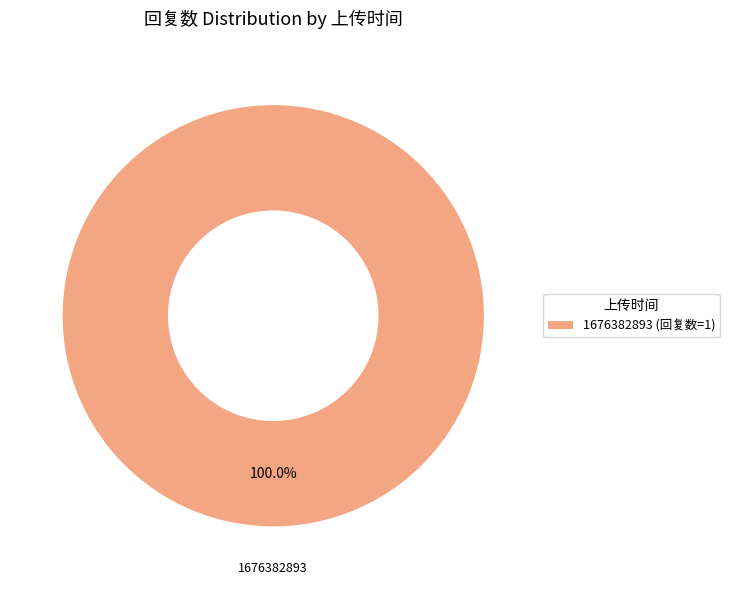

Rank the categories by value from highest to lowest.

1676382893